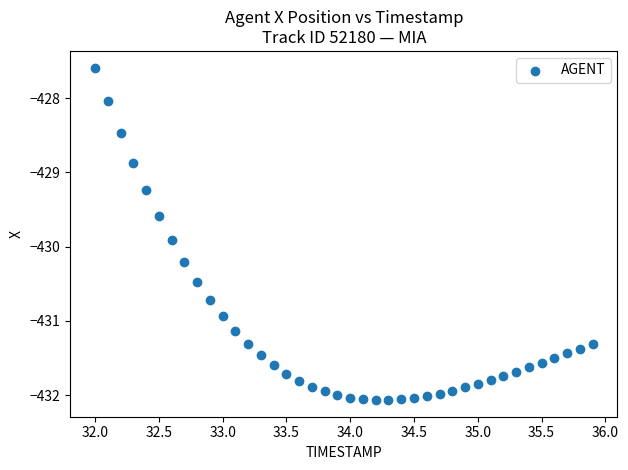

What Y value in the scatter plot is closest to -429?

-428.9